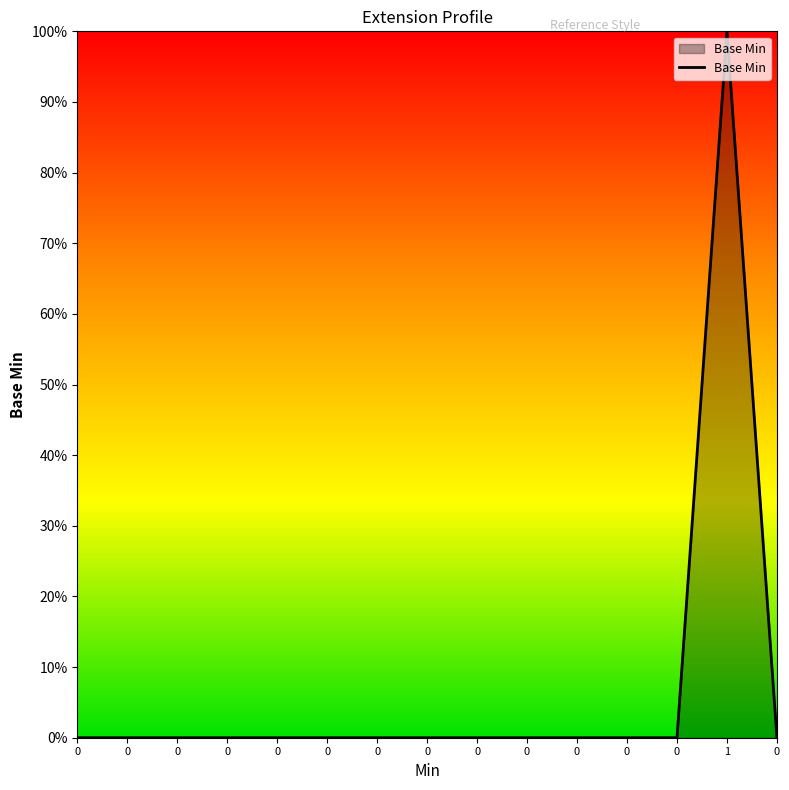

Is this an area chart (filled region under the line)?

Yes